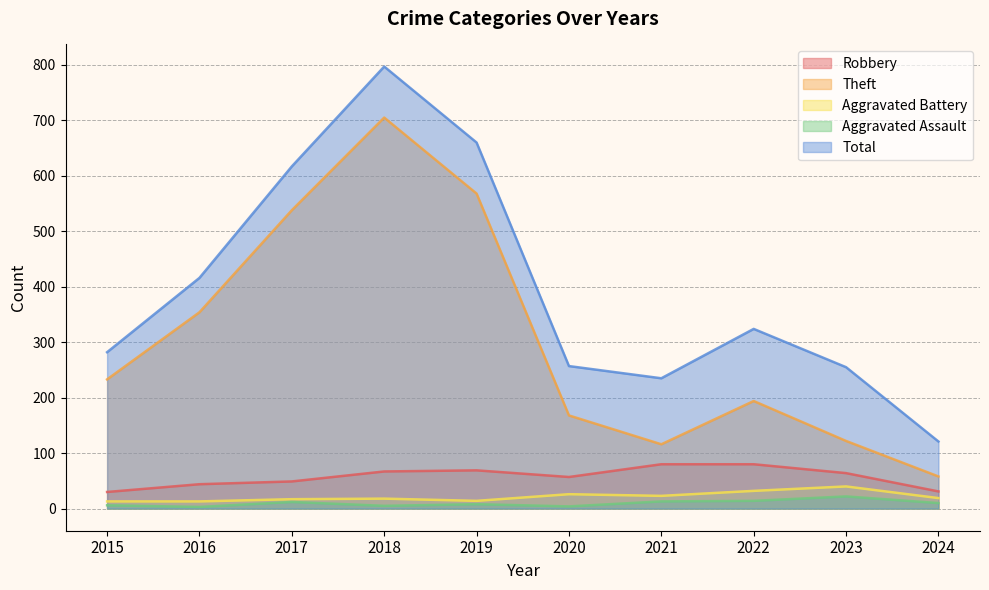

Read the Theft value at 2017.

538